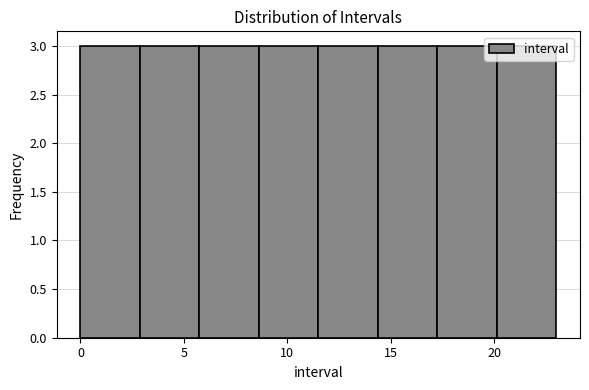

How tall is the bar that spans 6.0 to 8.5 on the x-axis? Neither the bar edges nor the heights are printed on the chart, so give them approximately, as read against the axes.

3